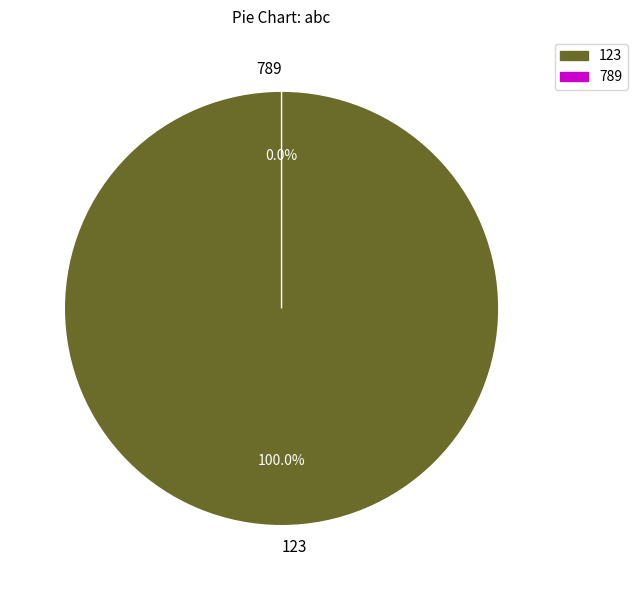

What percentage do 789 and 123 together represent?

100.0%